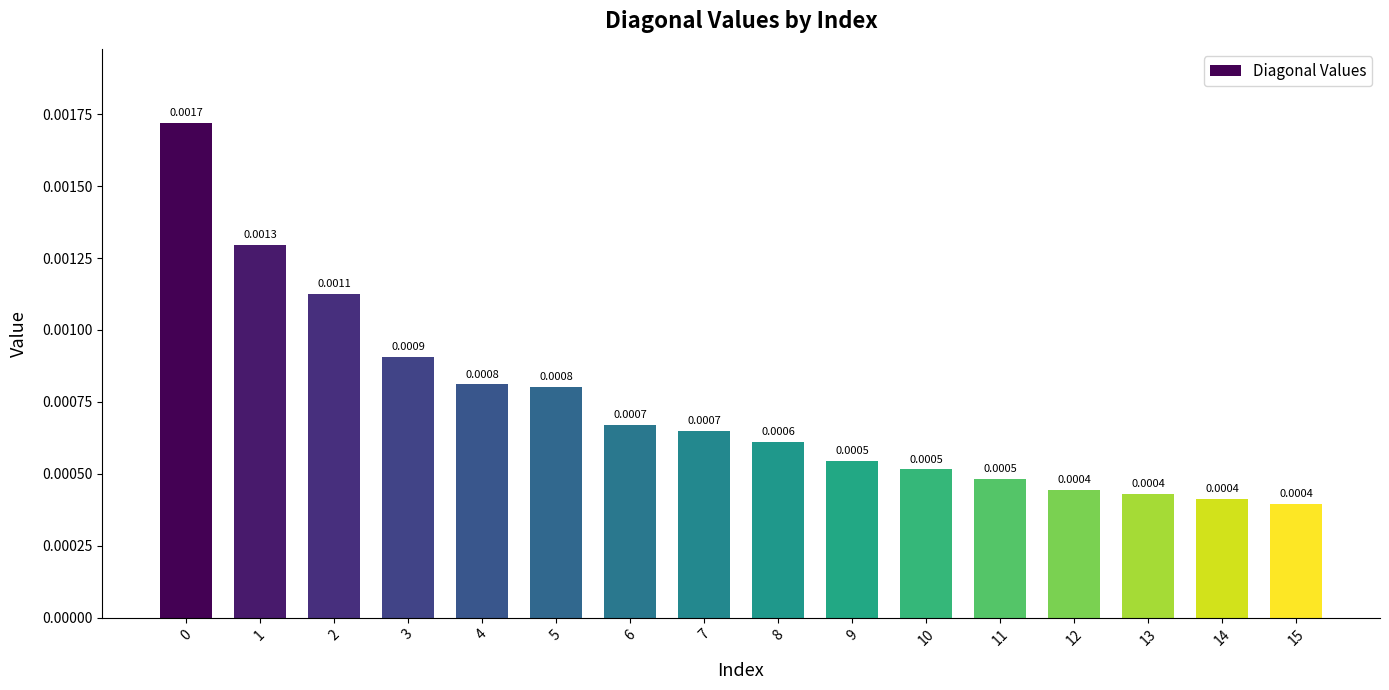

Between 9 and 6, which is larger?

6